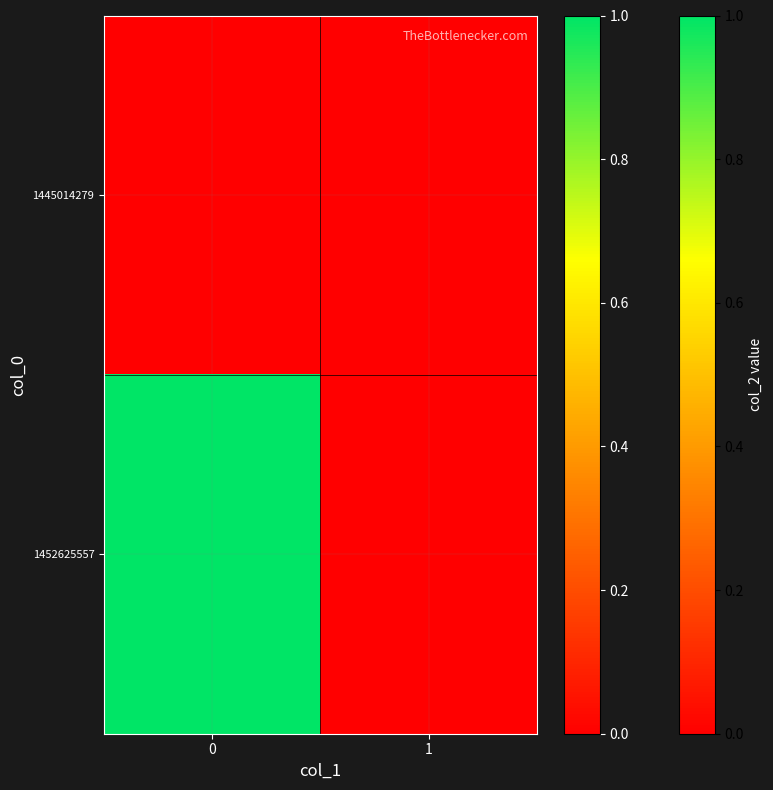

Reading left to right, what are all the values shown in this chart?

1445014279: 0=0	1=0
1452625557: 0=1	1=0